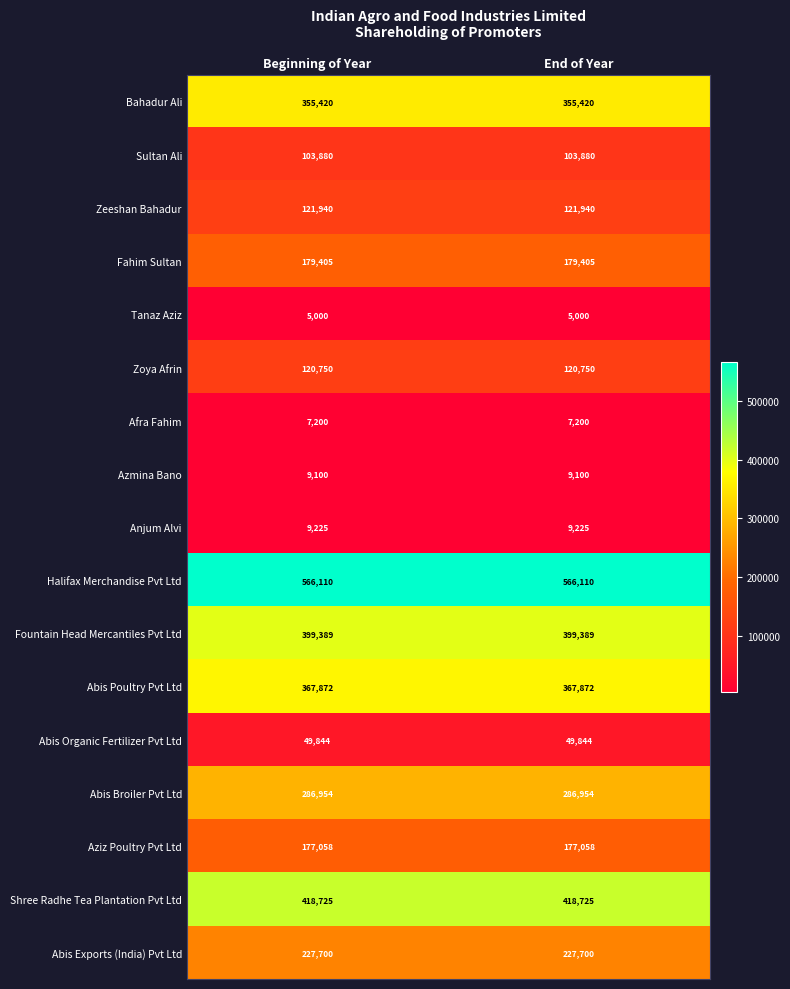

What is the total value across all series at Beginning of Year?

3405572